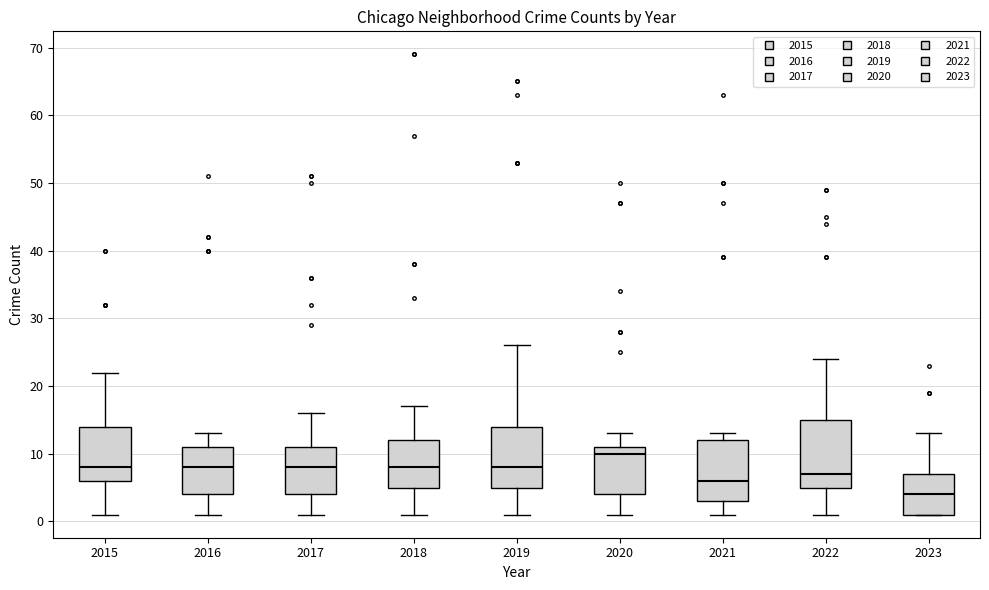

Reading left to right, read every box against the y-axis: the position of its median line, the range the box covers, and the ends of its whiskers. The values are not printed on the chart, so give them approximately, as read against the axis.

2015: median 8, box 6 to 14, whiskers 1 to 22
2016: median 8, box 4 to 11, whiskers 1 to 13
2017: median 8, box 4 to 11, whiskers 1 to 16
2018: median 8, box 5 to 12, whiskers 1 to 17
2019: median 8, box 5 to 14, whiskers 1 to 26
2020: median 10, box 4 to 11, whiskers 1 to 13
2021: median 6, box 3 to 12, whiskers 1 to 13
2022: median 7, box 5 to 15, whiskers 1 to 24
2023: median 4, box 1 to 7, whiskers 1 to 13